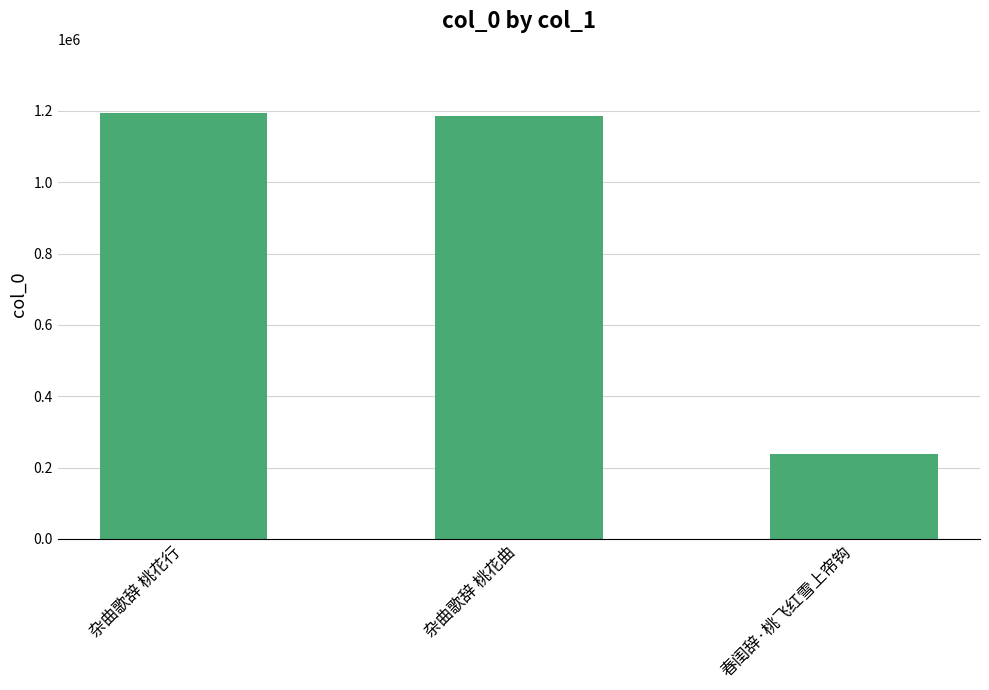

Approximately how many times larger is the value at 春闺辞·桃飞红雪上帘钩 compared to 杂曲歌辞 桃花行?

0.2